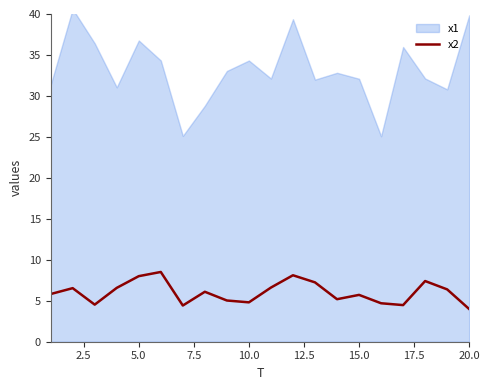

Does the chart have visible grid lines?

No